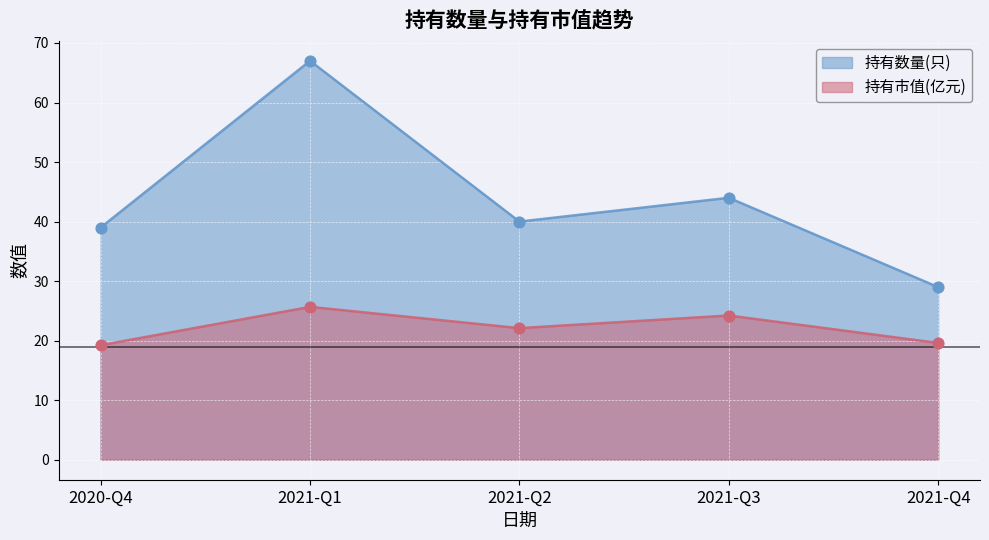

Which series has the largest total across all categories?

持有数量(只)